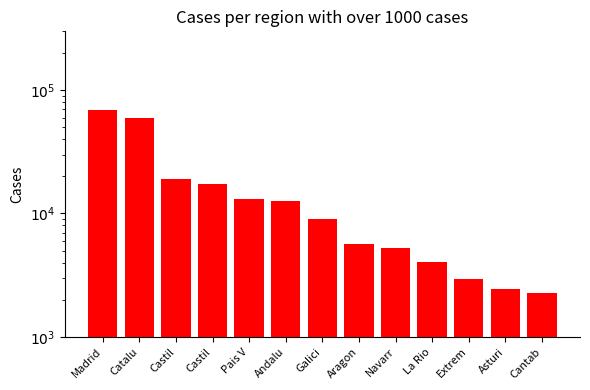

Which has a higher value, Catalu or Asturi?

Catalu